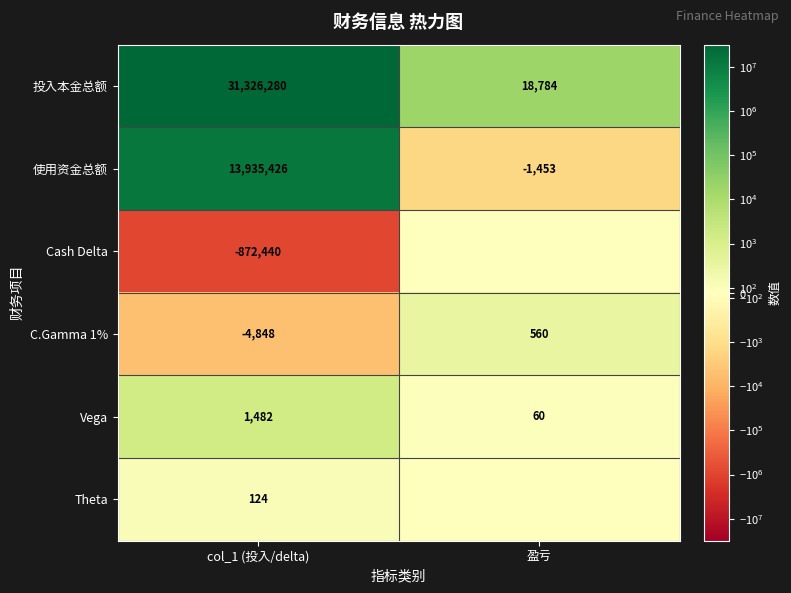

What is the total value across all series at col_1 (投入/delta)?

44386024